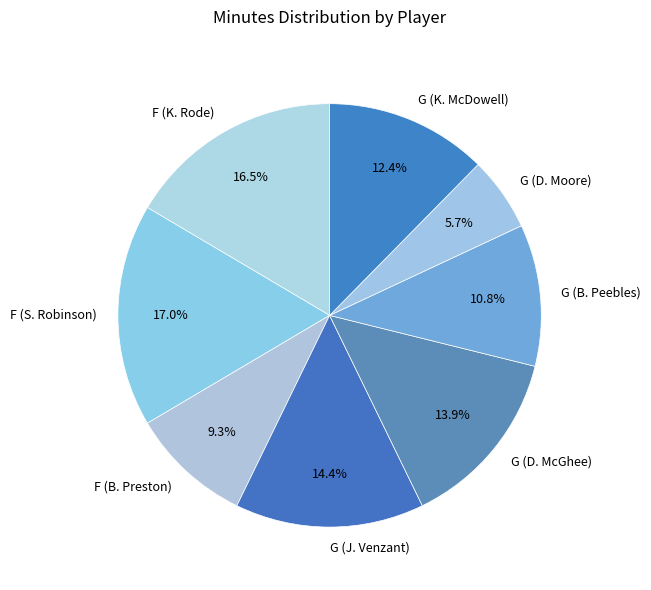

How many slices are in this pie chart?

8